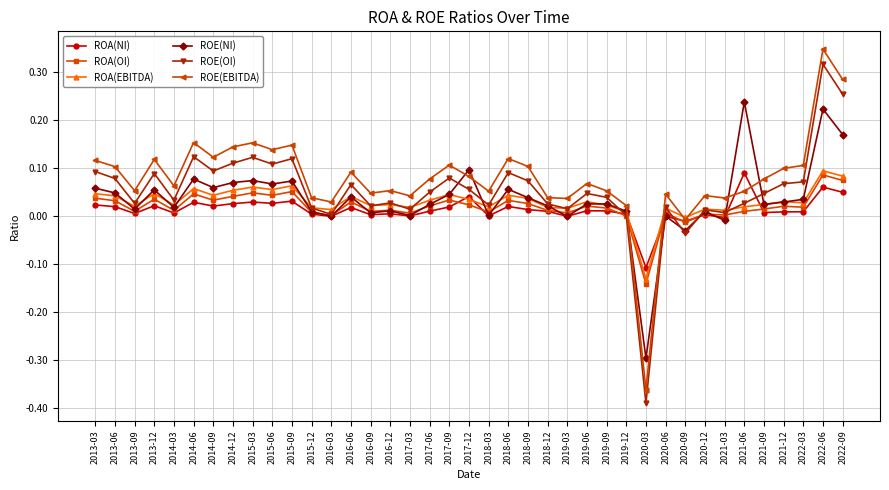

At which category is the sum across all series the highest?

2022-06